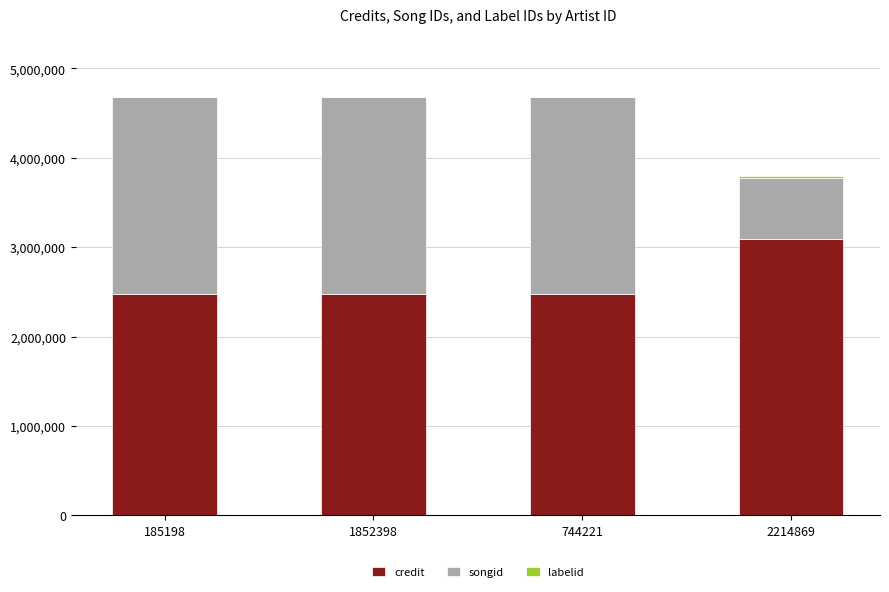

What is the total value across all series at 185198?

4681593